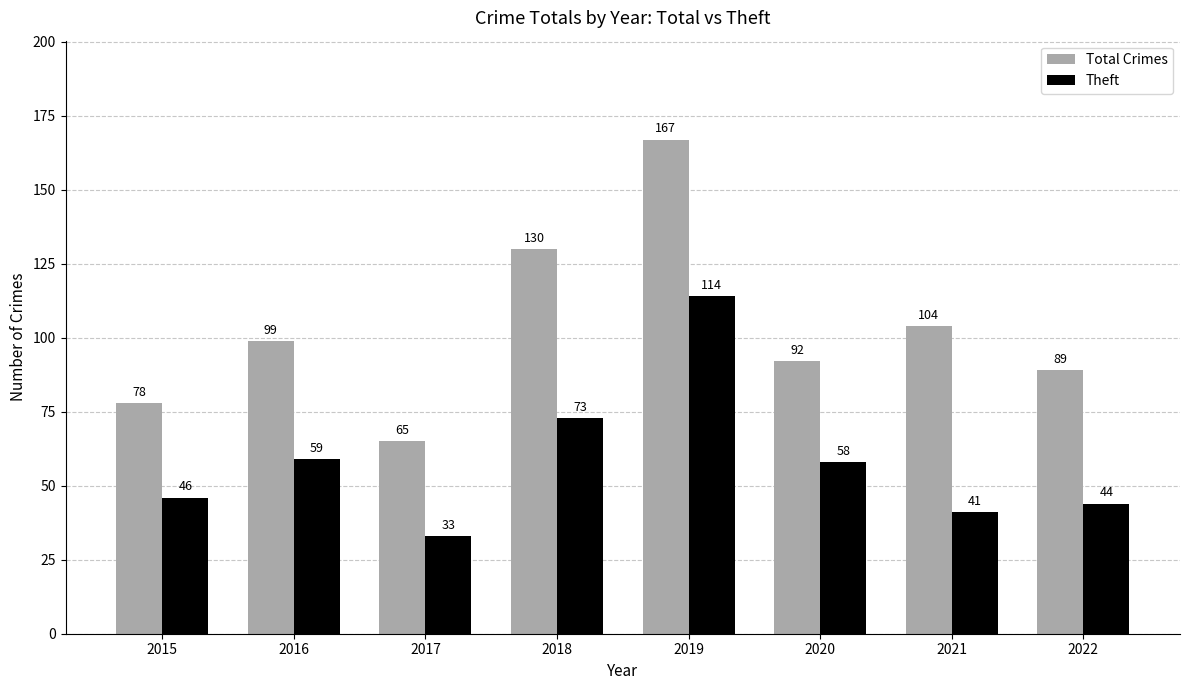

At how many categories does at least one series exceed 67?

7